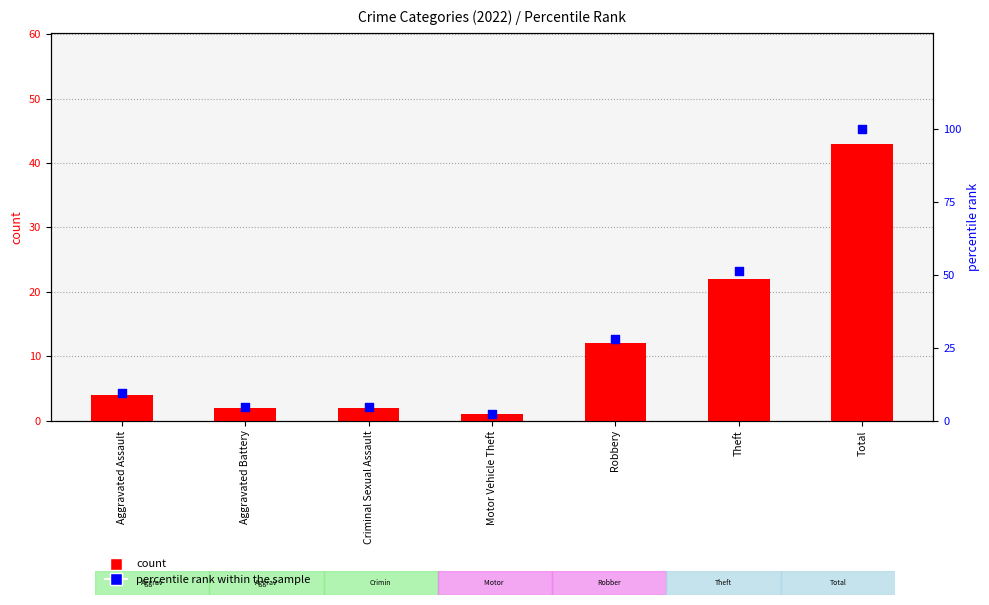

Which series has the largest total across all categories?

percentile rank within the sample